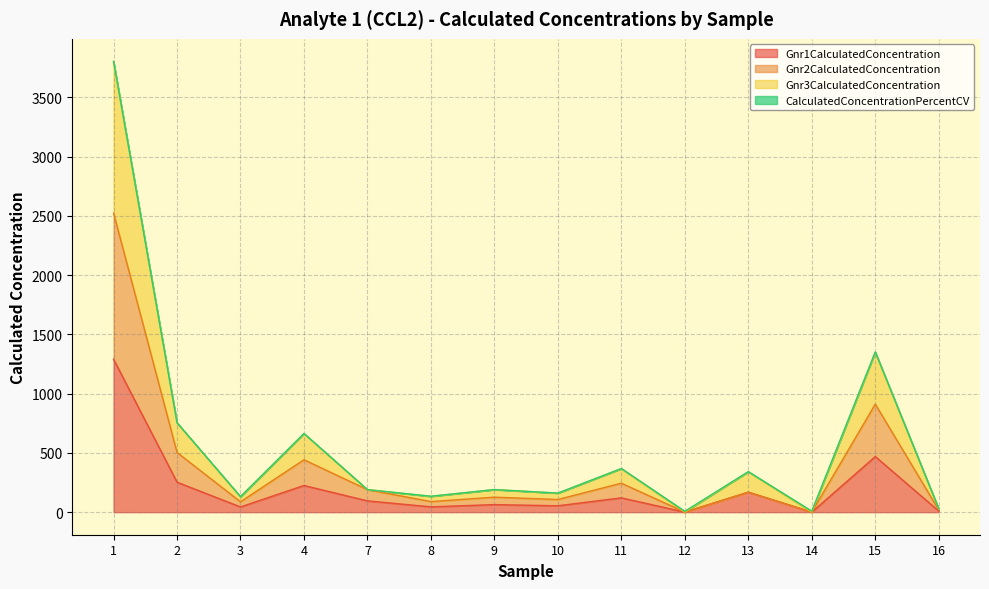

Does the chart display data point markers on the line(s)?

No